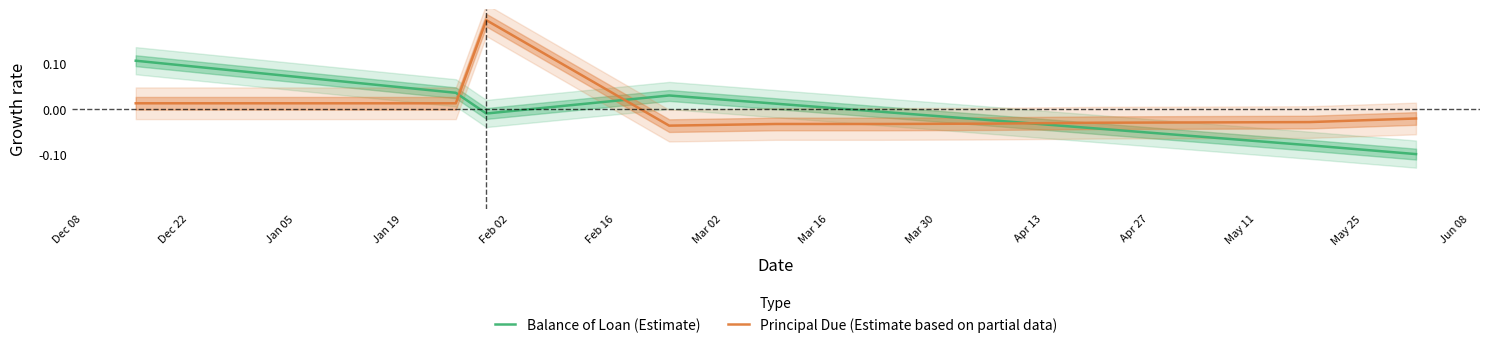

Which series ends up on top after the final intersection of Balance of Loan (Estimate) and Principal Due (Estimate based on partial data)?

Principal Due (Estimate based on partial data)